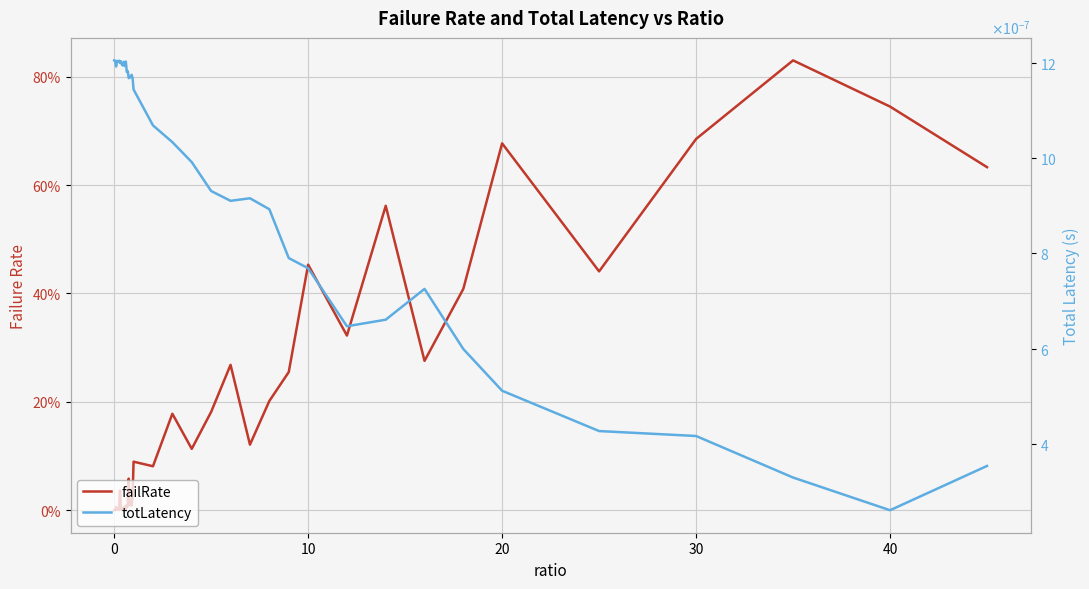

How many lines are shown in the chart?

2